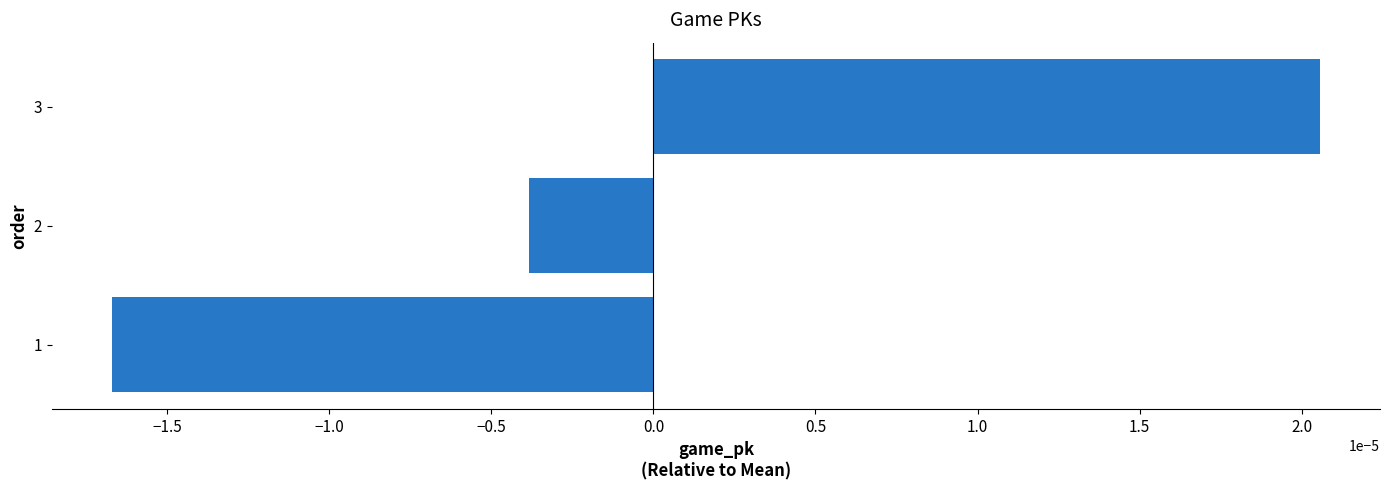

How many values are between 0 and 1?

1